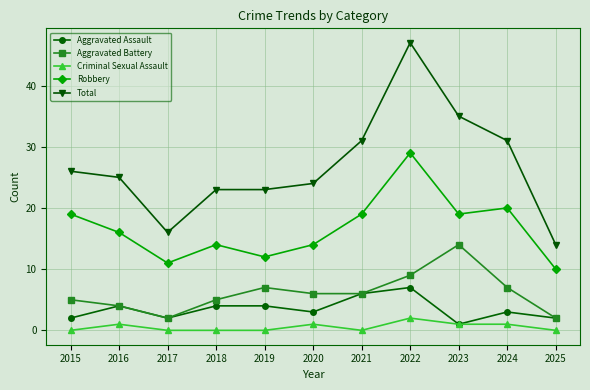

True or false: Aggravated Assault and Total cross at least once.

False